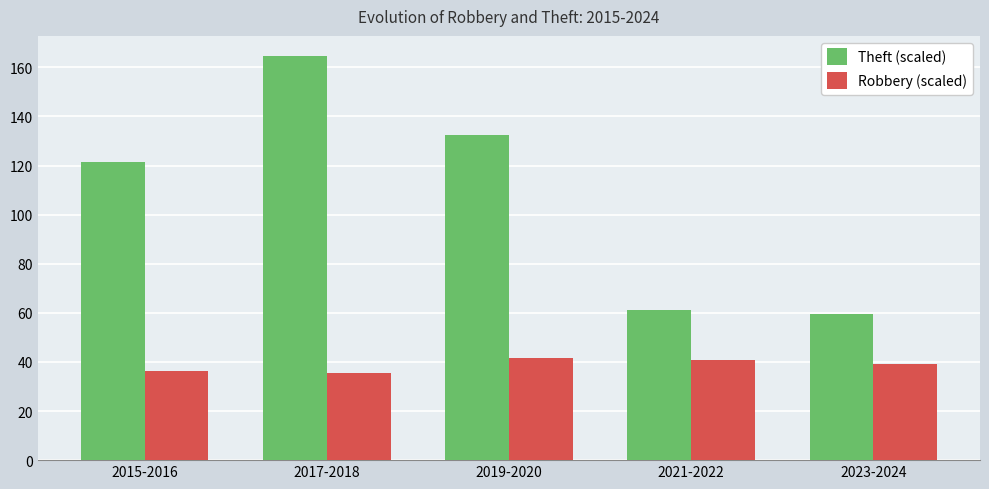

What is the difference between the Theft (scaled) values at 2019-2020 and 2015-2016?

11.3